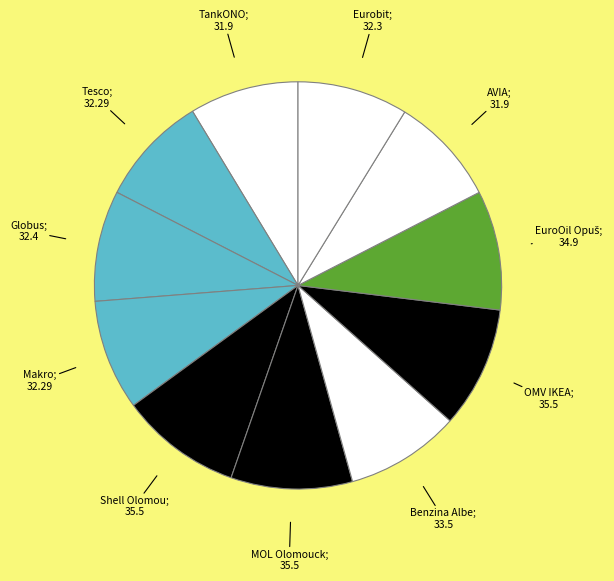

Count the number of slices in the pie.

11